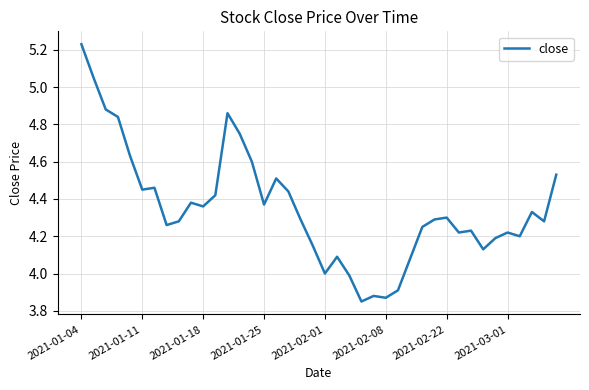

What is the difference between the maximum and minimum values?

1.4